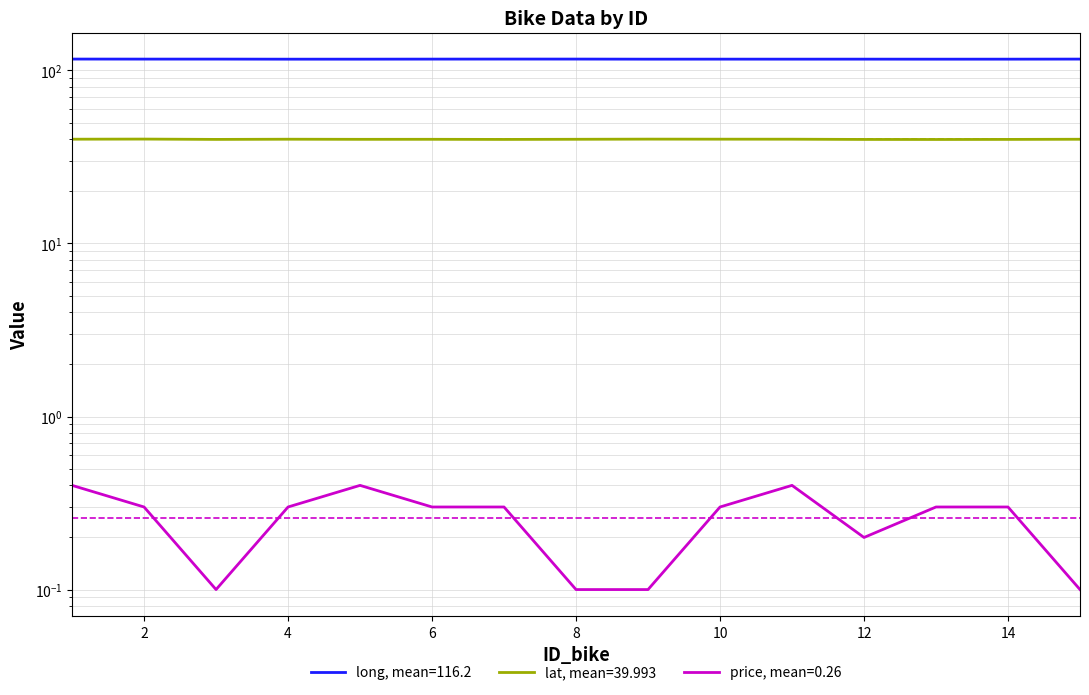

What is the smallest value displayed?

0.1